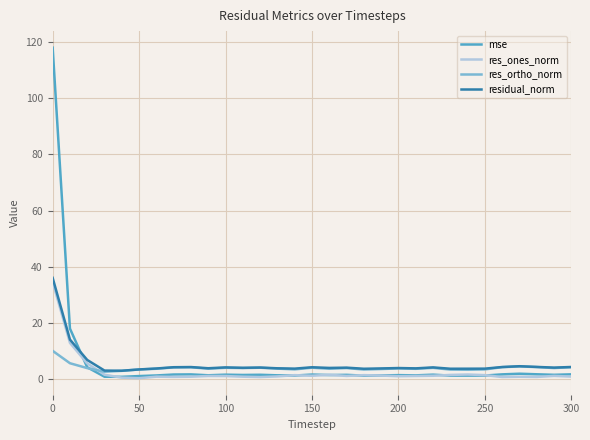

After their last crossing, which series has the higher values: mse or residual_norm?

residual_norm